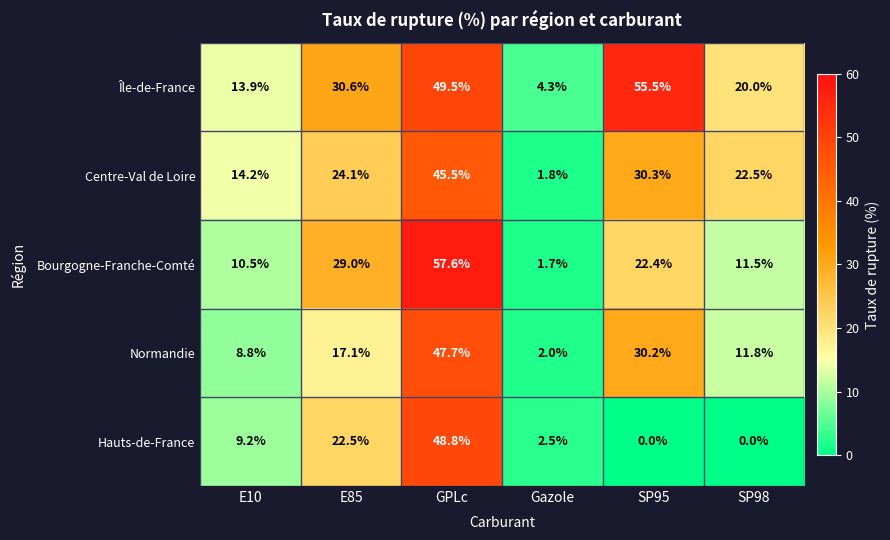

Which category has the highest value in the Centre-Val de Loire series?

GPLc